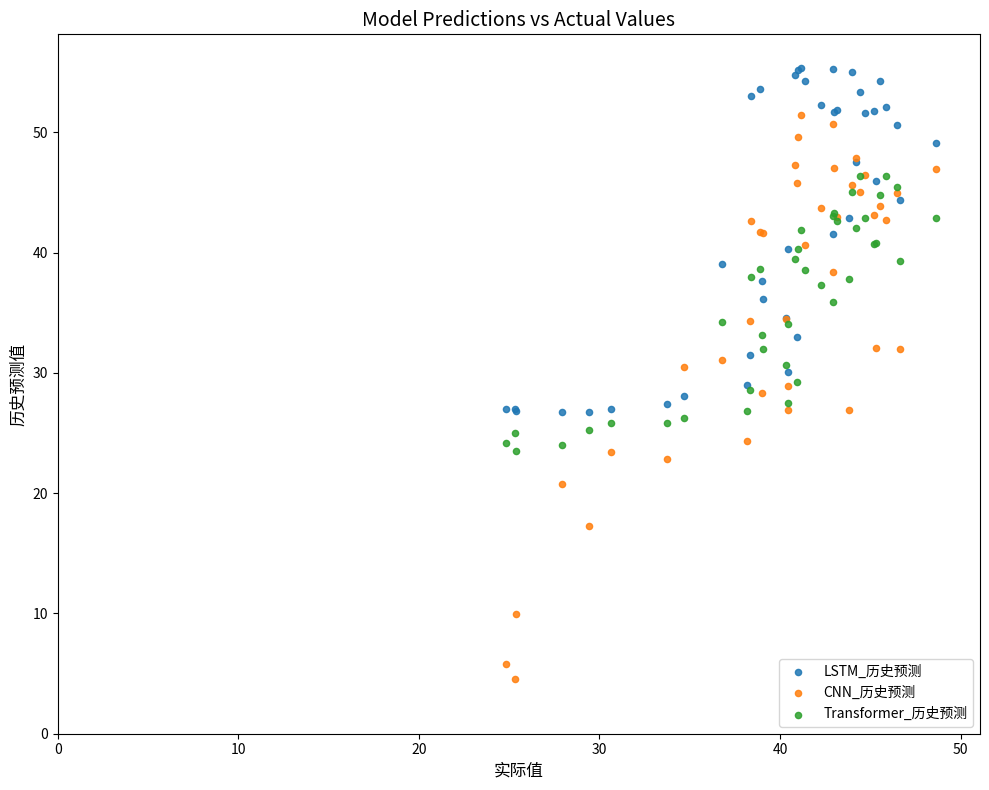

What are all the series names shown in the legend?

LSTM_历史预测, CNN_历史预测, Transformer_历史预测